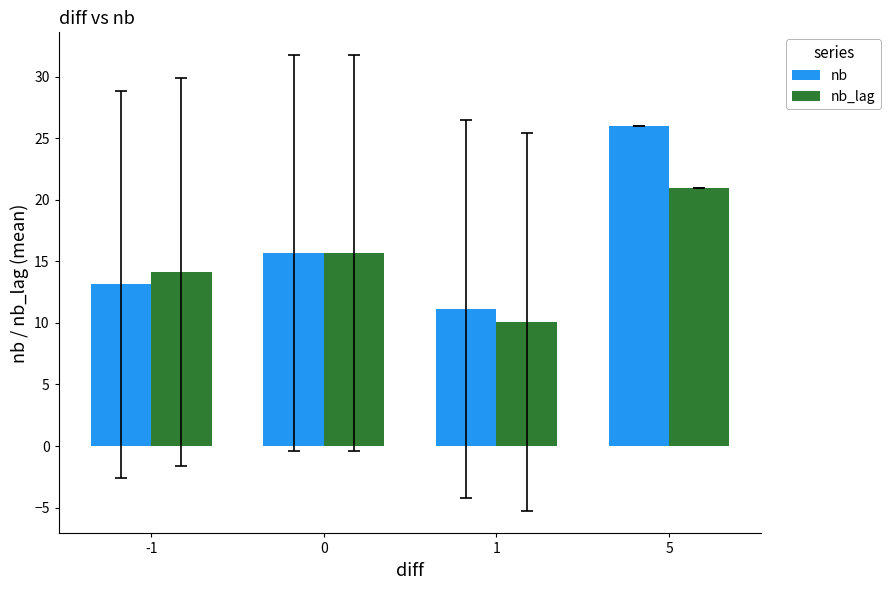

How many groups of bars are there?

4